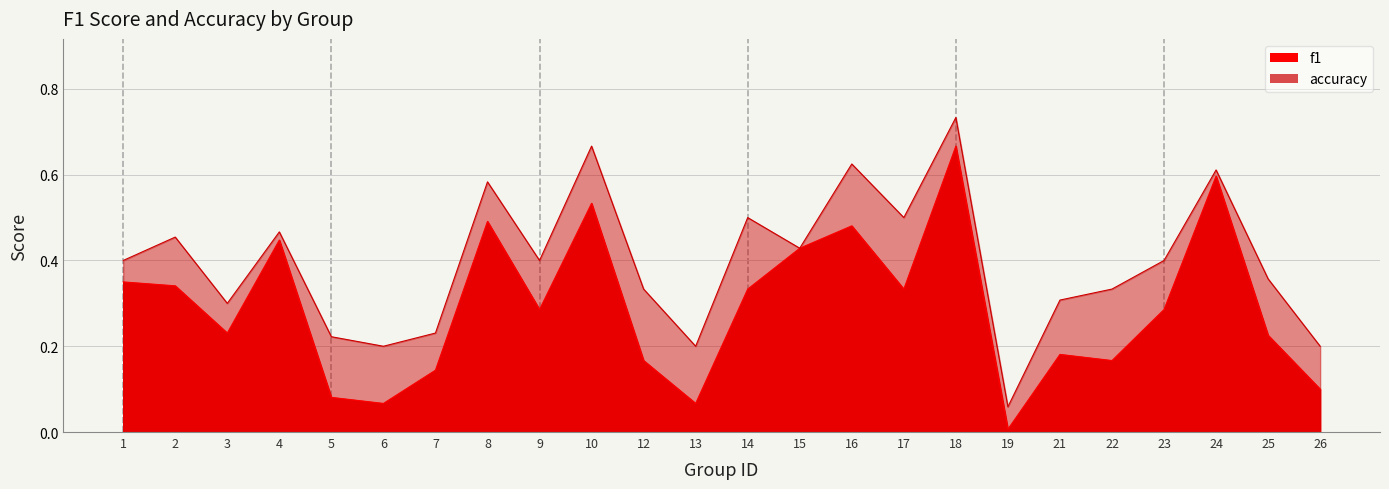

What is the total value across all series at 8?

1.1